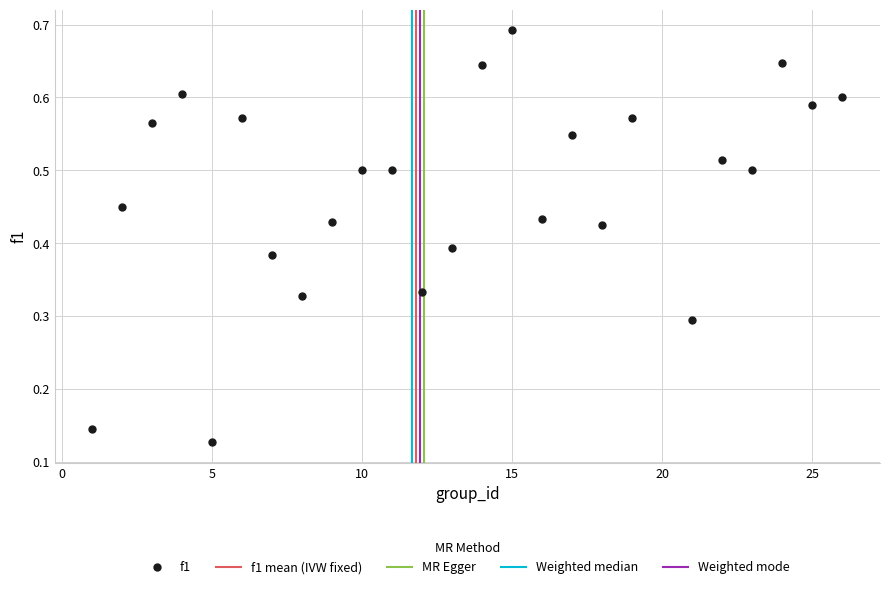

How many points are shown in the scatter plot?

25